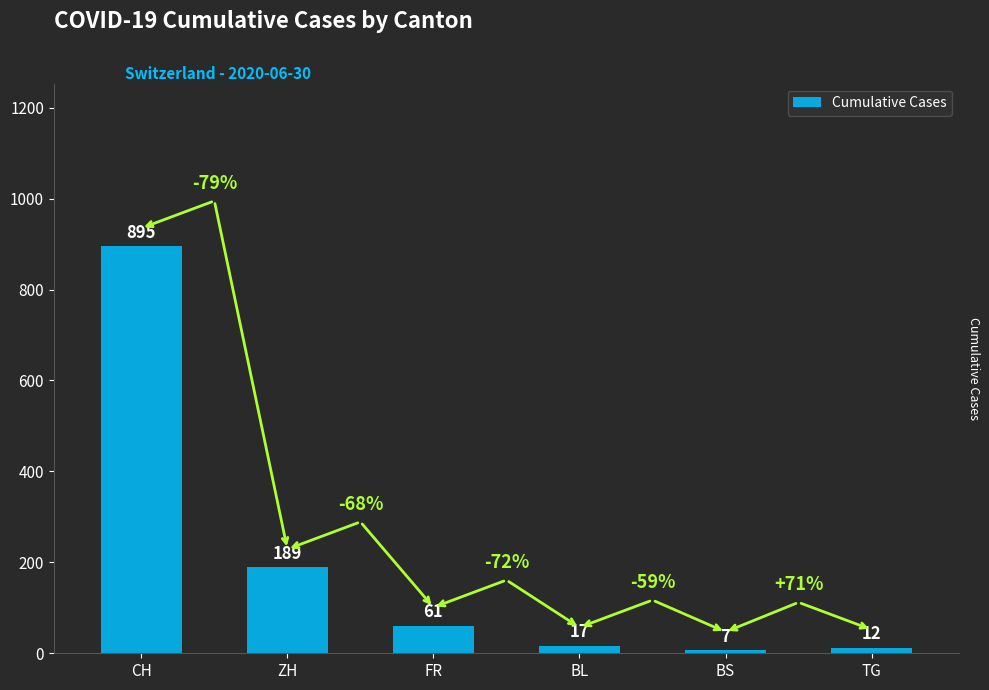

What is the difference between the values at TG and ZH?

177